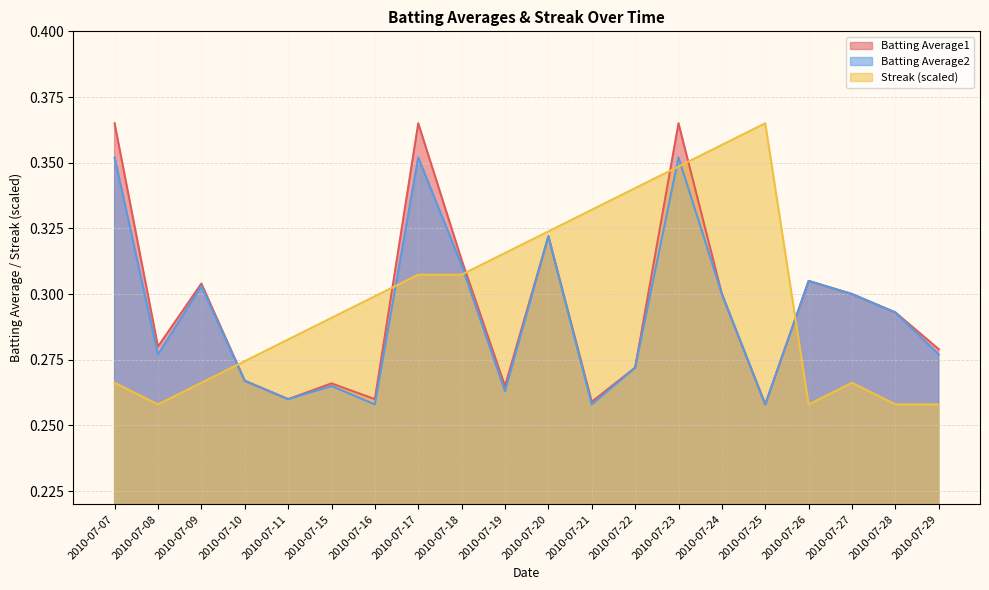

What is the approximate value of Streak at 2010-07-23?

0.3